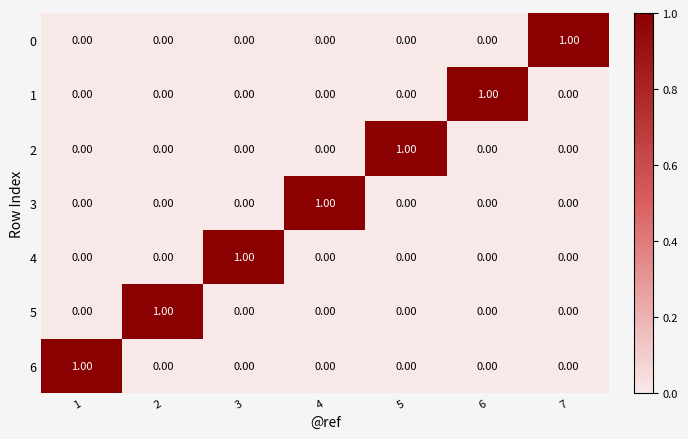

At how many categories does at least one series exceed 0?

7